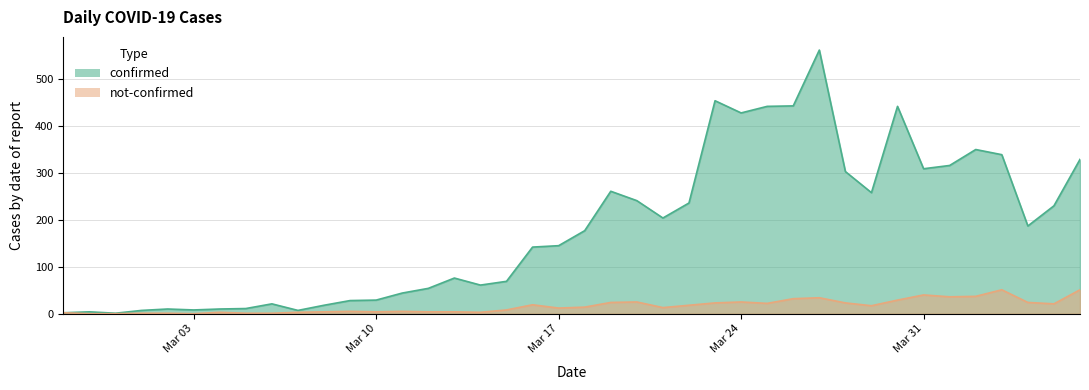

True or false: confirmed and not-confirmed intersect in this chart.

False